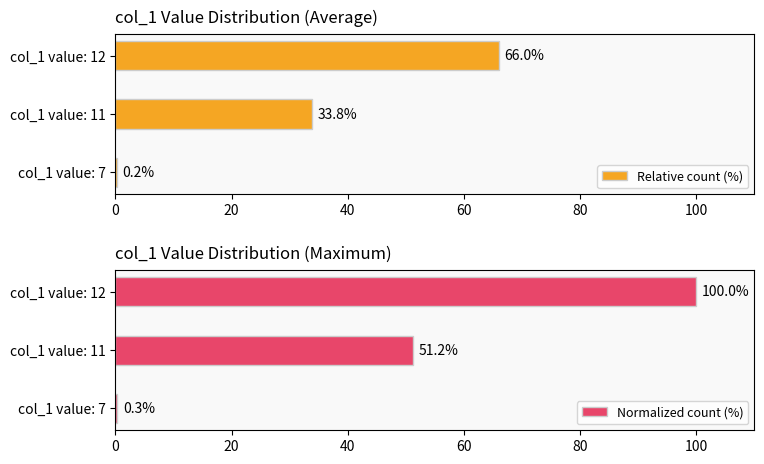

Is it true that Relative count (%) equals 37.7 at col_1 value: 12?

False